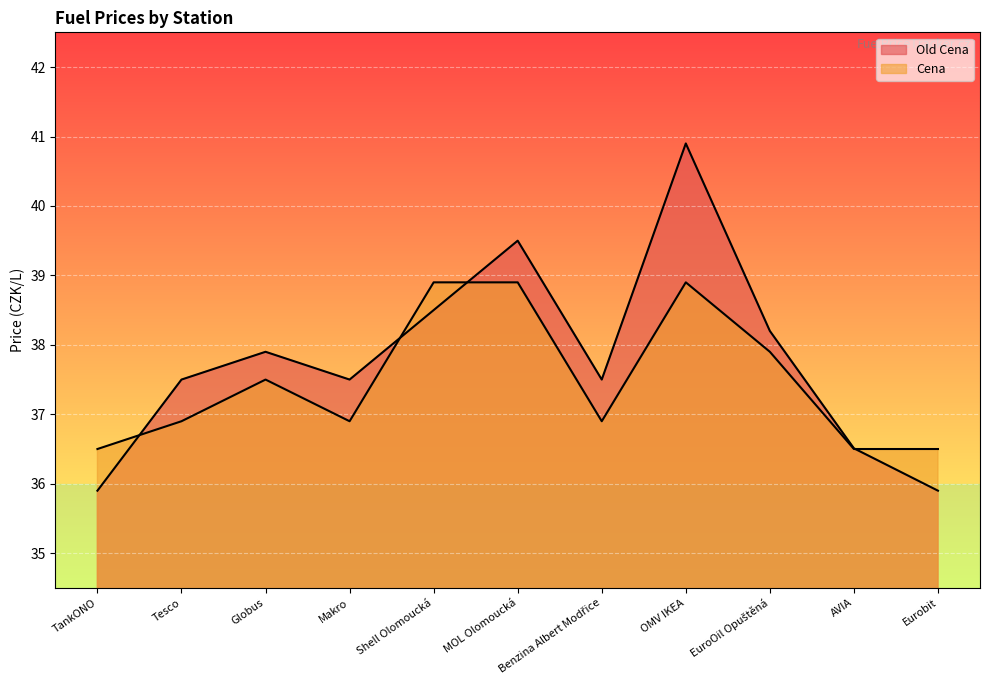

Reading left to right, list all the values displayed in this chart.

Old Cena: 35.9	37.5	37.9	37.5	38.5	39.5	37.5	40.9	38.2	36.5	35.9
Cena: 36.5	36.9	37.5	36.9	38.9	38.9	36.9	38.9	37.9	36.5	36.5